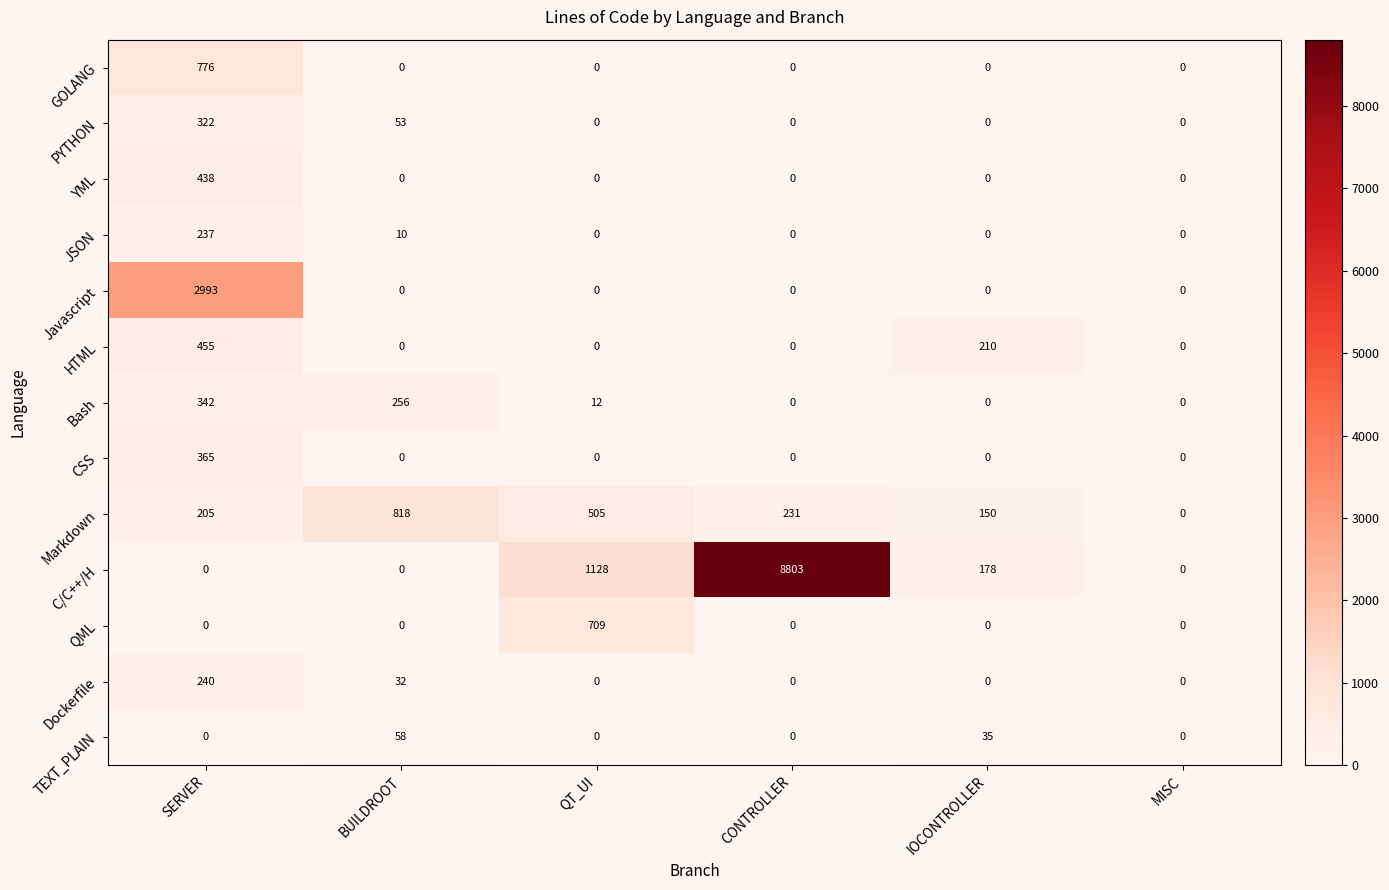

Which series has the largest total across all categories?

C/C++/H